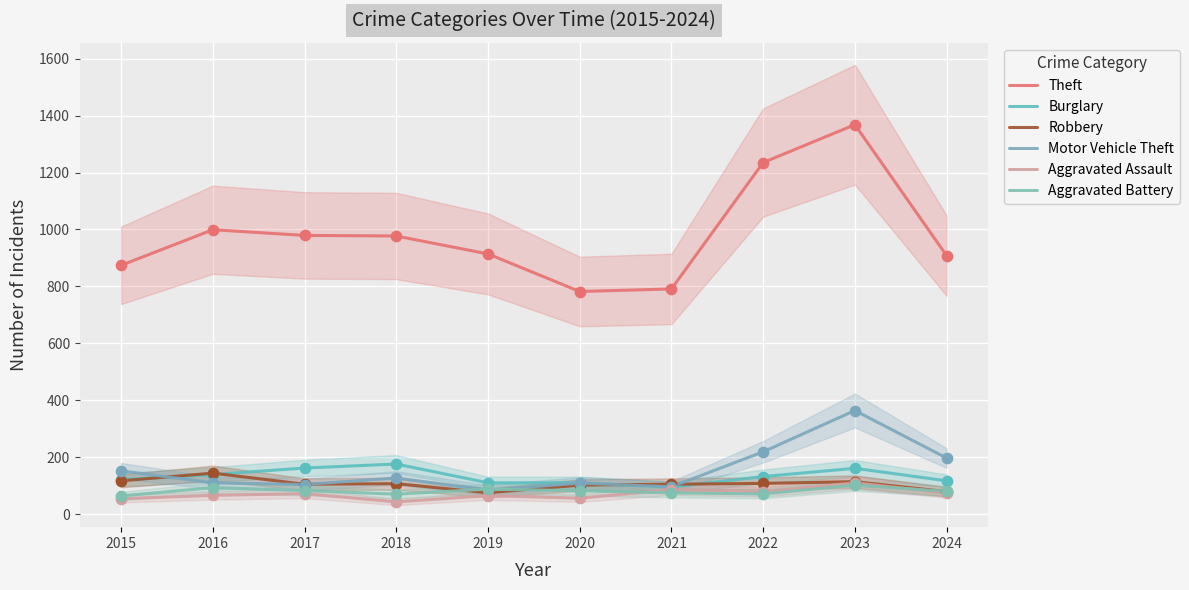

At how many categories does at least one series exceed 99?

10